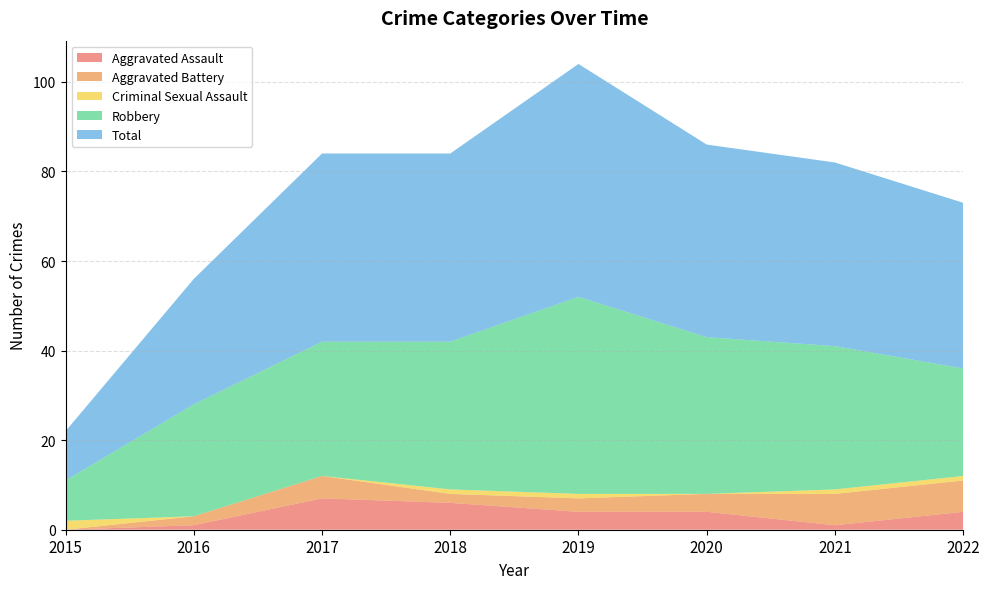

Reading right to left, what are all the values shown in this chart?

Aggravated Assault: 2022=4	2021=1	2020=4	2019=4	2018=6	2017=7	2016=1	2015=0
Aggravated Battery: 2022=7	2021=7	2020=4	2019=3	2018=2	2017=5	2016=2	2015=0
Criminal Sexual Assault: 2022=1	2021=1	2020=0	2019=1	2018=1	2017=0	2016=0	2015=2
Robbery: 2022=24	2021=32	2020=35	2019=44	2018=33	2017=30	2016=25	2015=9
Total: 2022=37	2021=41	2020=43	2019=52	2018=42	2017=42	2016=28	2015=11